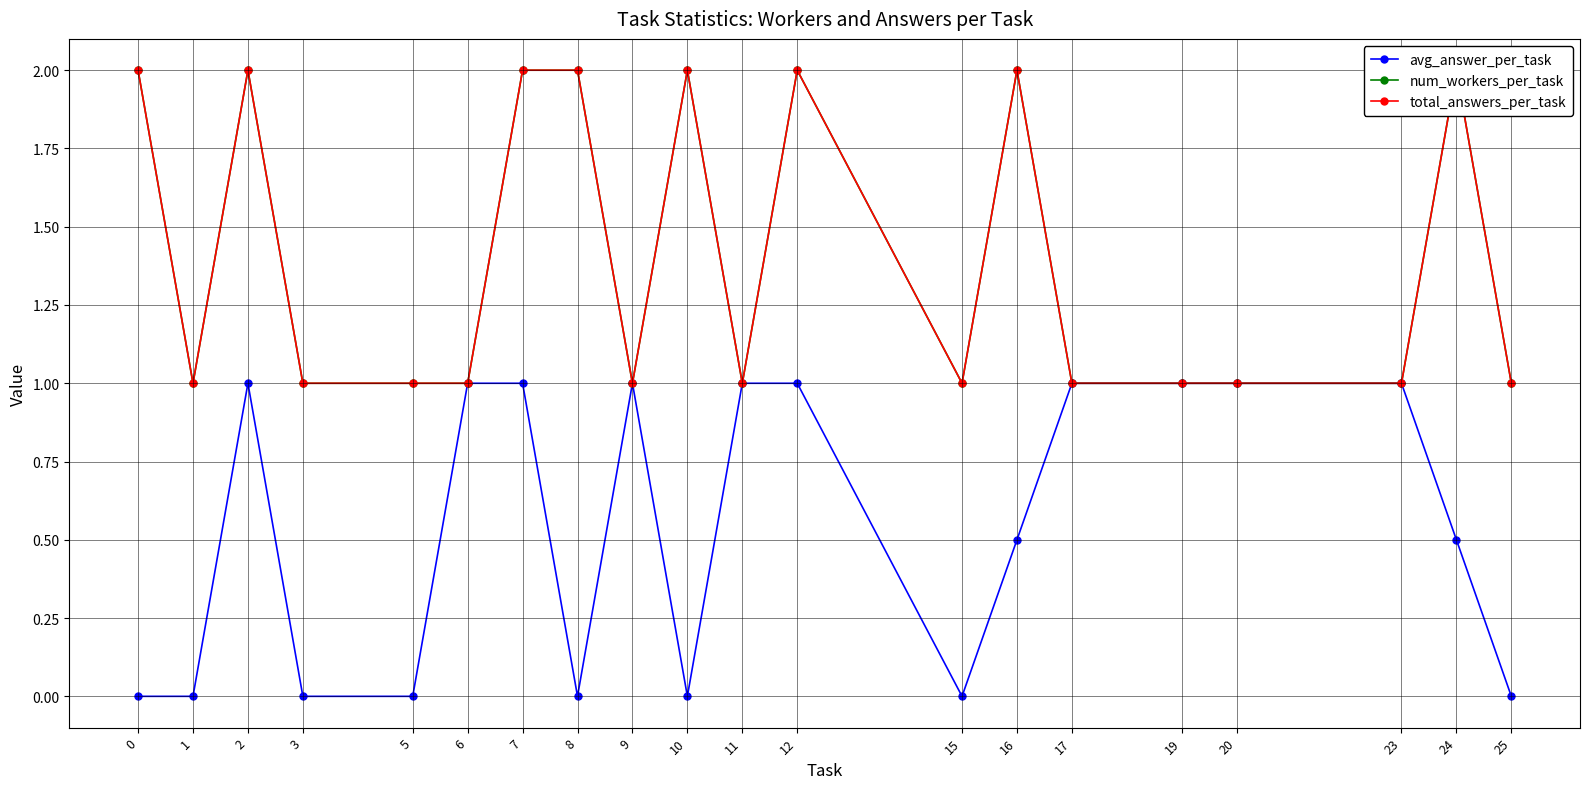

What is the sum of the num_workers_per_task values at 23 and 19?

2.0